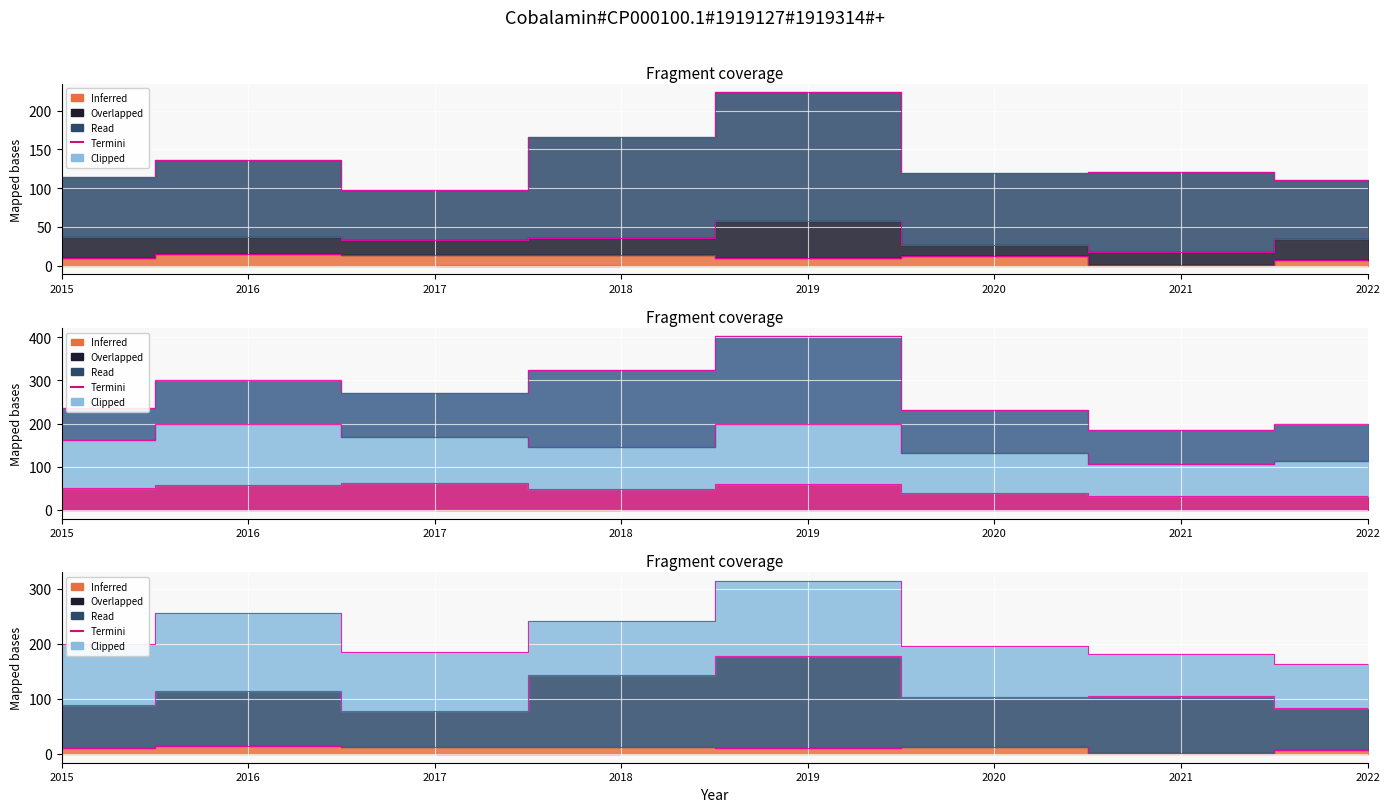

True or false: Englewood has more than 2 points higher than both neighbors.

False